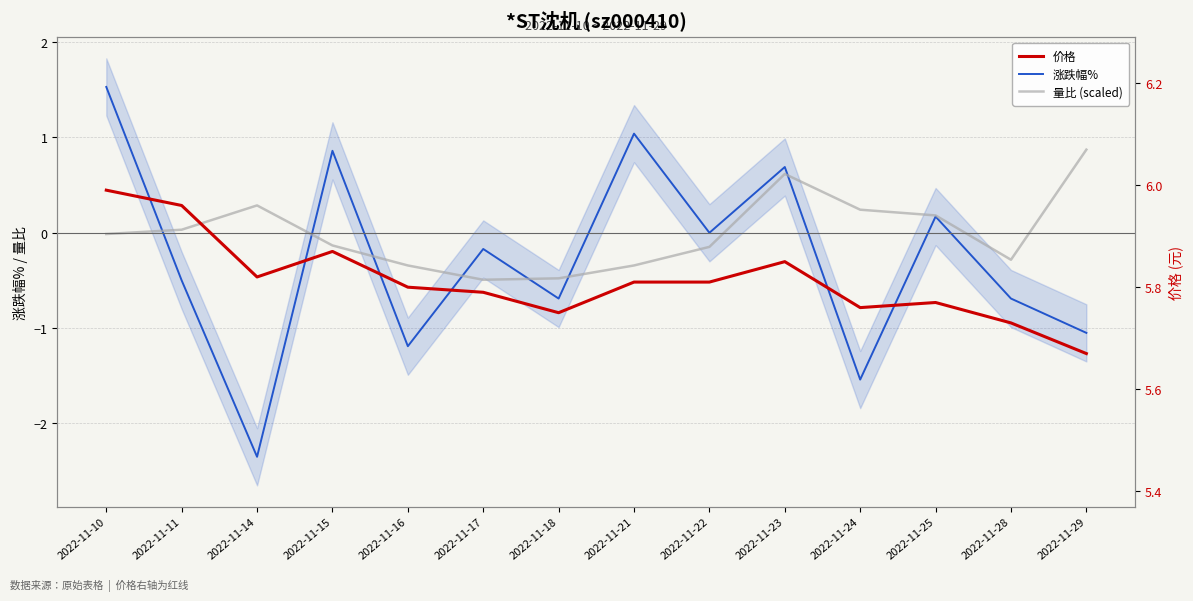

Which series has the largest total across all categories?

价格